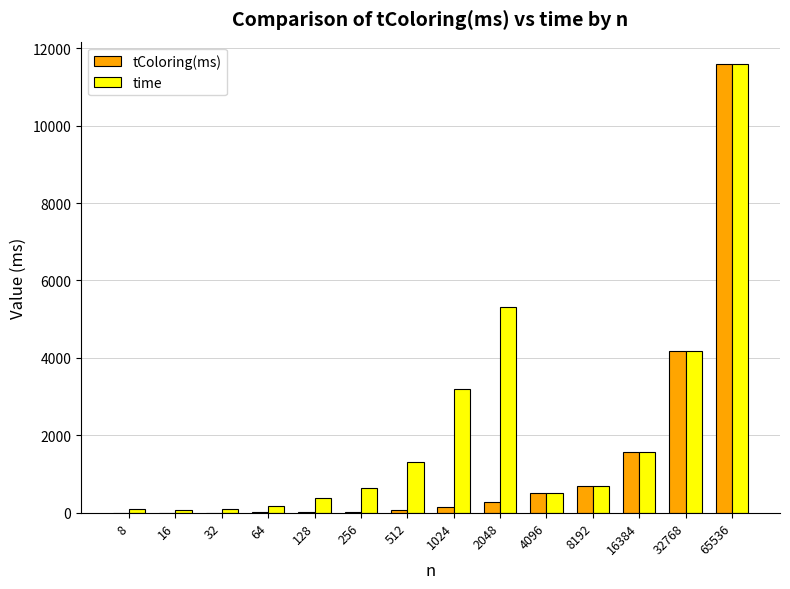

At which label does time first exceed 701?

512